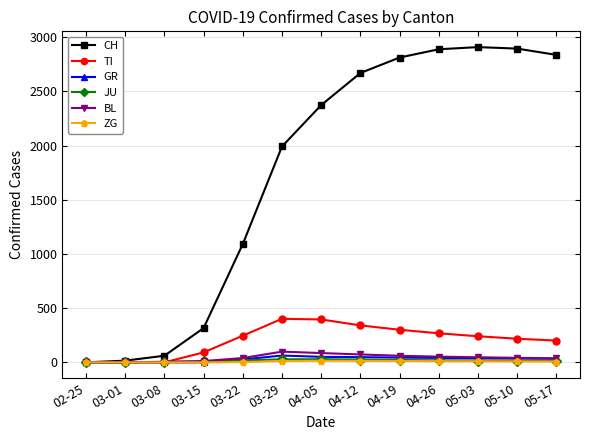

In ZG, how many points are higher than both neighbors (excluding endpoints)?

1